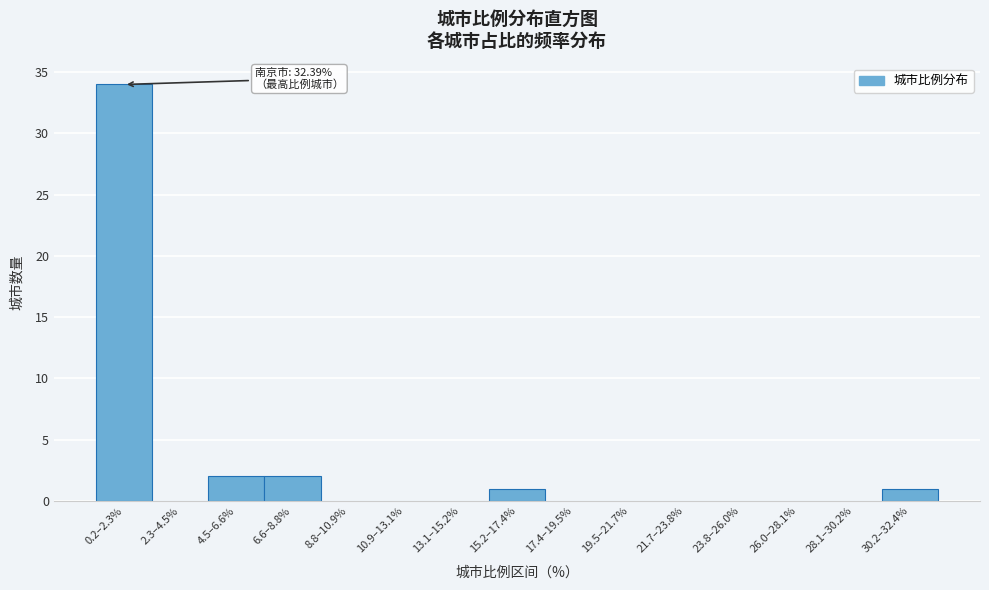

Reading left to right, what are all the values shown in this chart?

0.2–2.3%=34	2.3–4.5%=0	4.5–6.6%=2	6.6–8.8%=2	8.8–10.9%=0	10.9–13.1%=0	13.1–15.2%=0	15.2–17.4%=1	17.4–19.5%=0	19.5–21.7%=0	21.7–23.8%=0	23.8–26.0%=0	26.0–28.1%=0	28.1–30.2%=0	30.2–32.4%=1